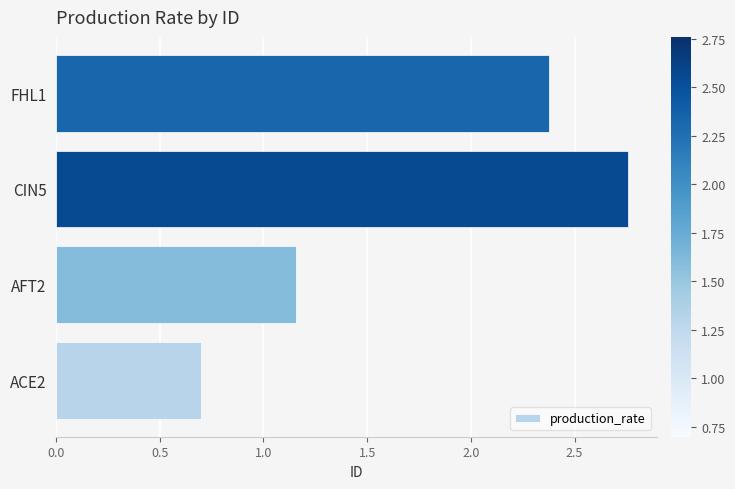

What is the approximate value at ACE2?

0.7